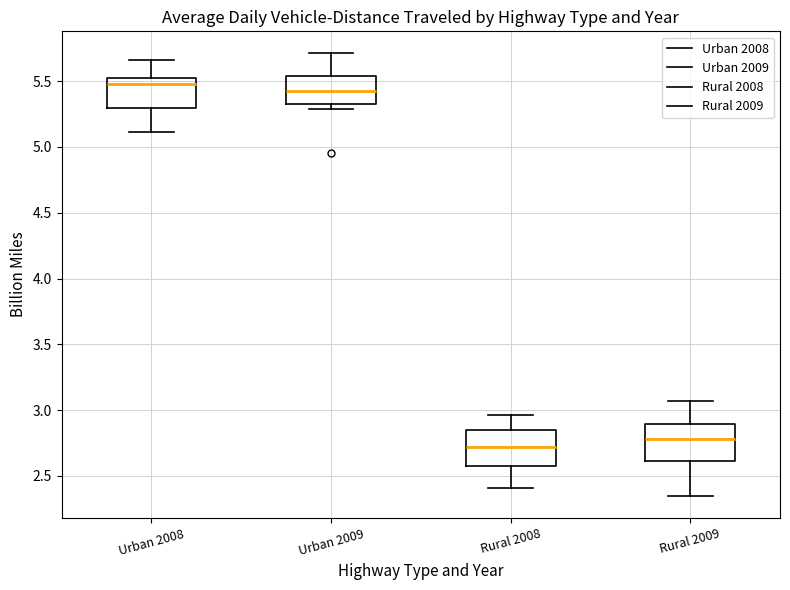

Where does the upper whisker of the box for Urban 2009 end on the y-axis? The values are not printed on the chart, so give them approximately, as read against the axis.

5.70